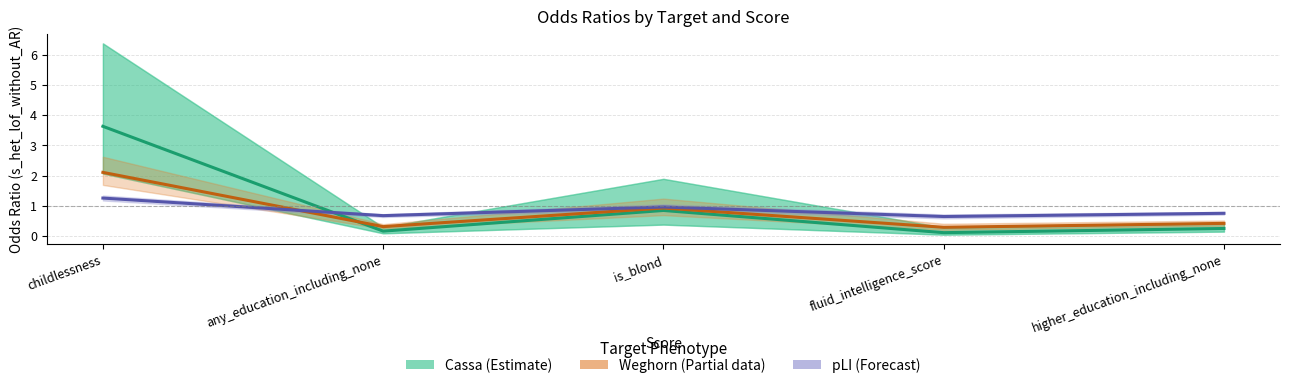

What is the sum of the Weghorn (Partial) values at childlessness and higher_education_including_none?

2.5